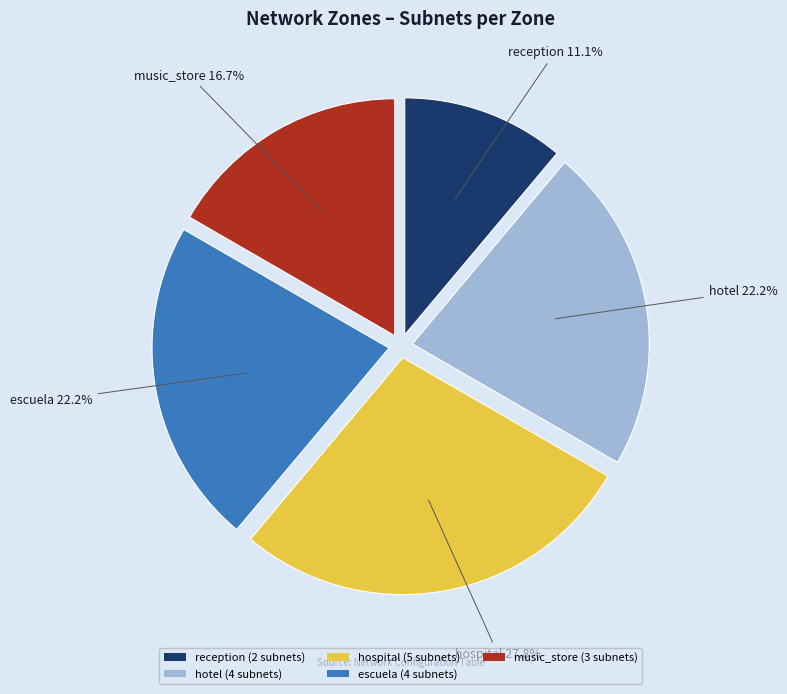

Is there a majority slice in this chart?

No